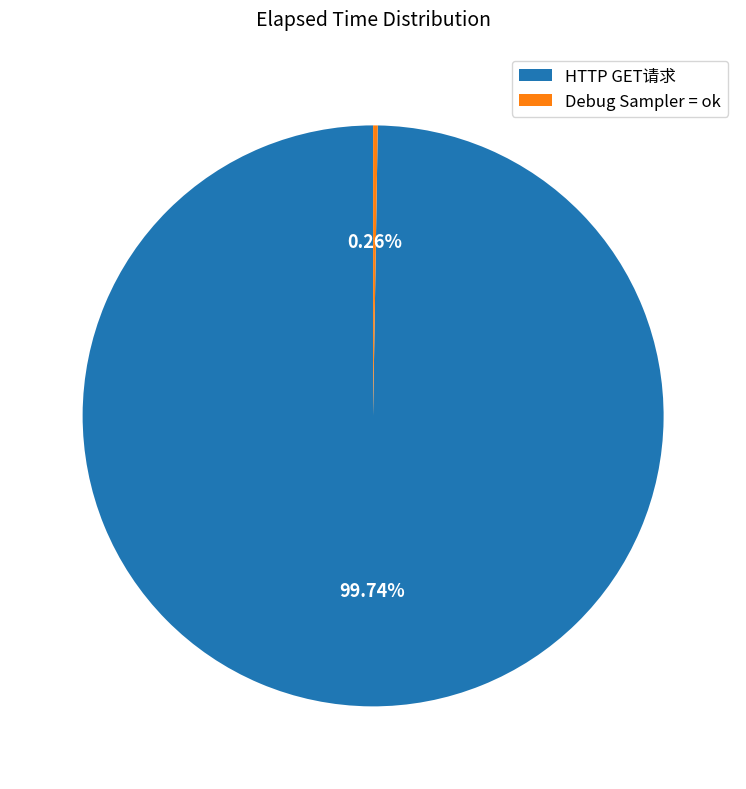

What is the majority slice?

HTTP GET请求